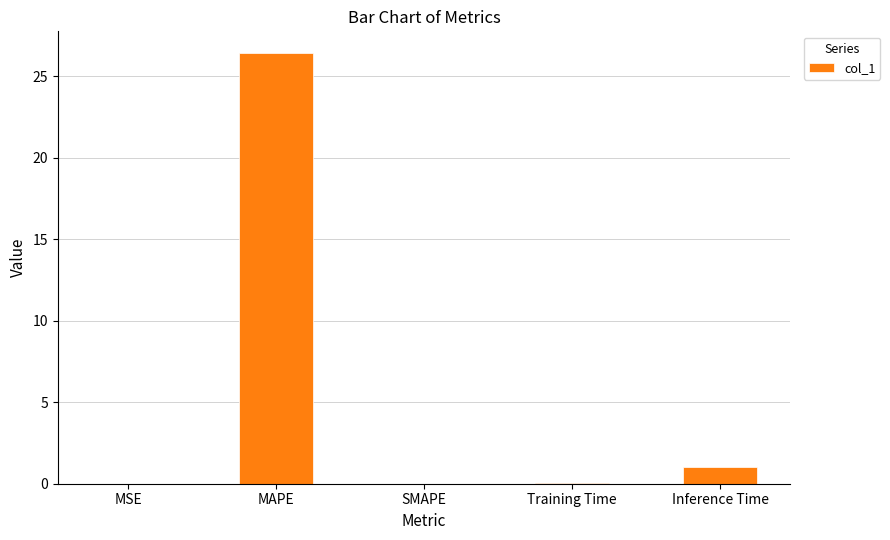

Is it true that the value at Inference Time is 1.0?

True